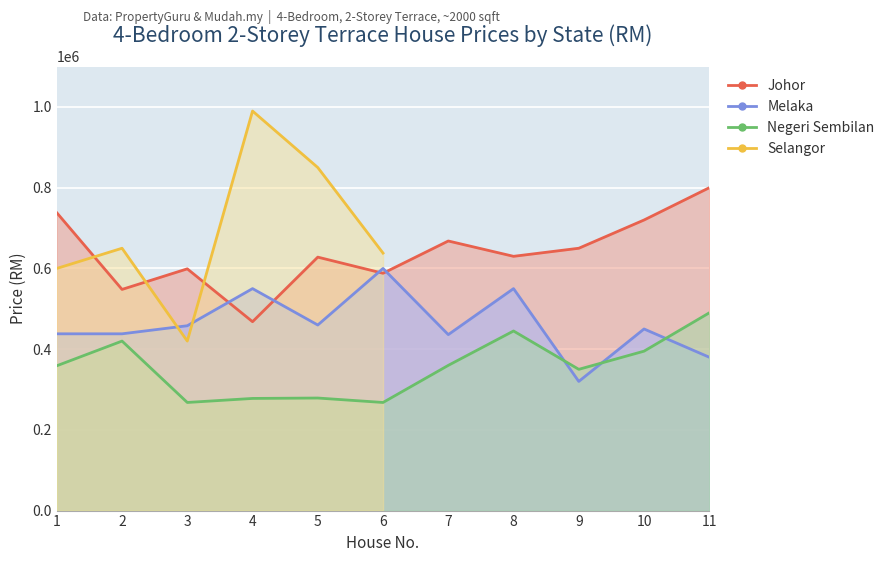

How many data points in Johor are above 630000?

5